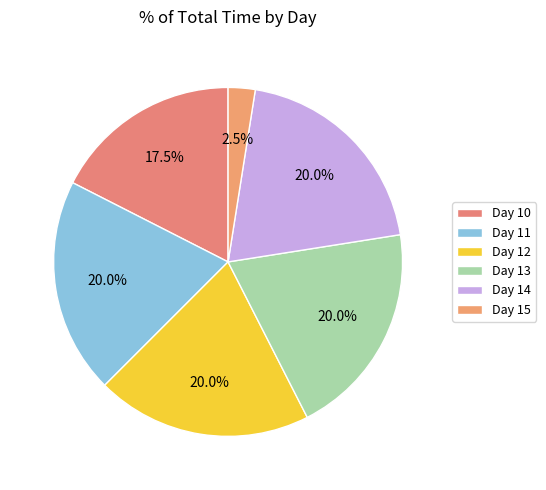

What is the smallest slice in the pie chart?

Day 15